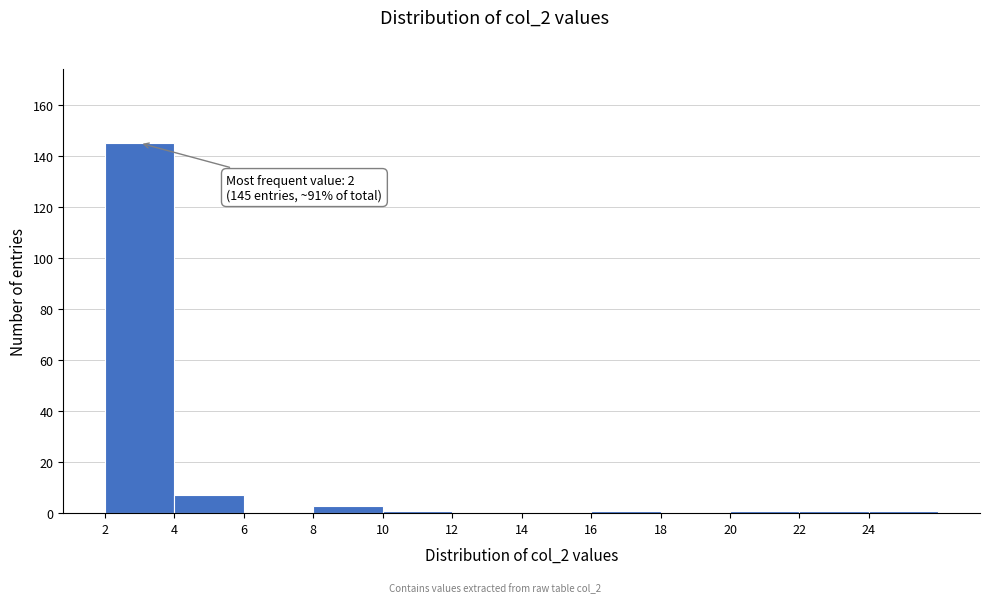

Over which range of the x-axis is the bar tallest?

2 to 4